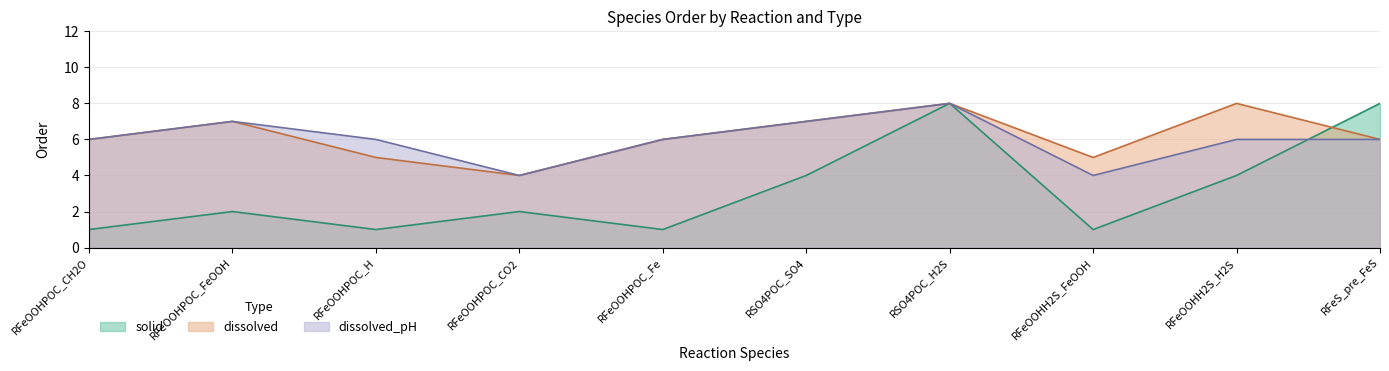

What are all the series names shown in the legend?

solid, dissolved, dissolved_pH